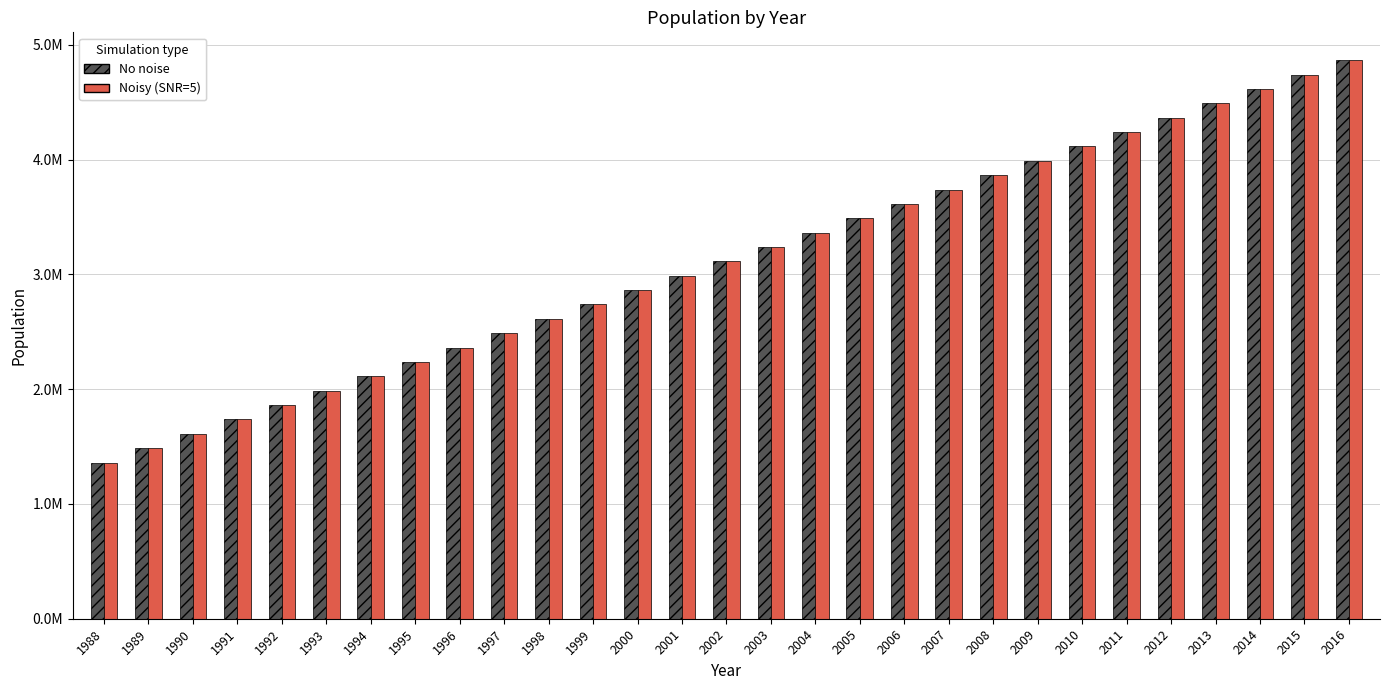

Does the chart contain stacked bars?

No